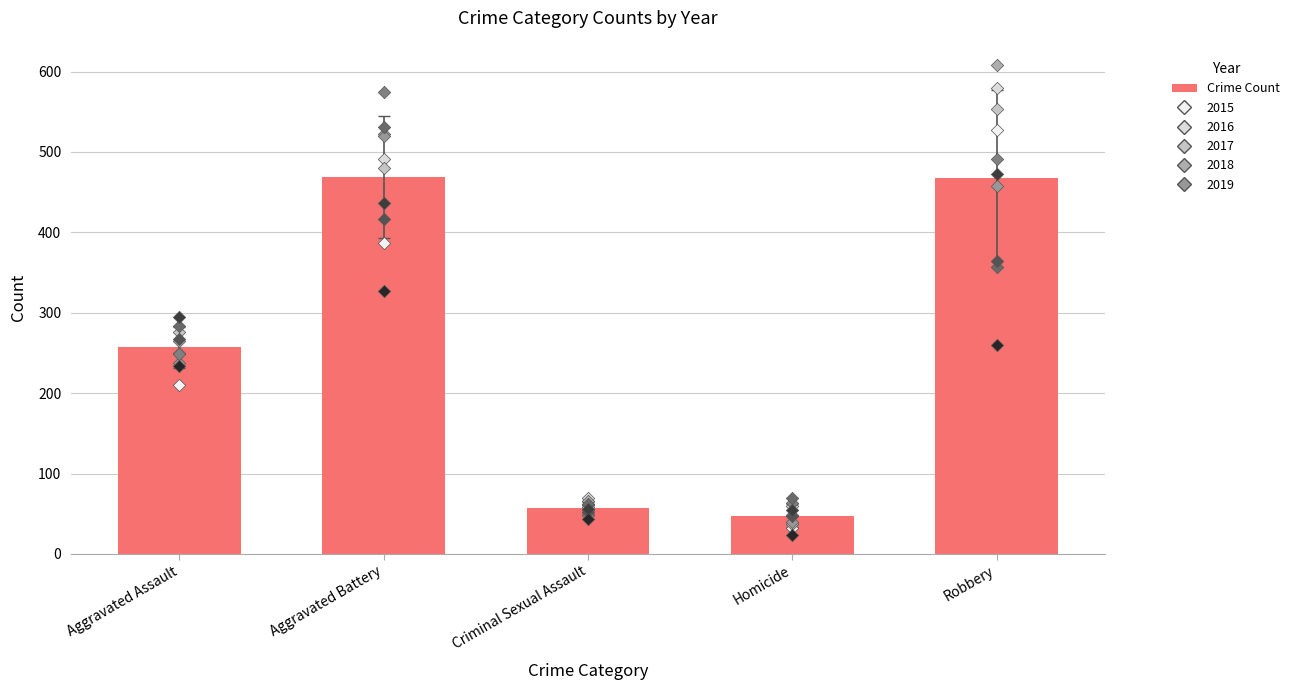

What is the change in value from Aggravated Assault to Aggravated Battery?

+211.8